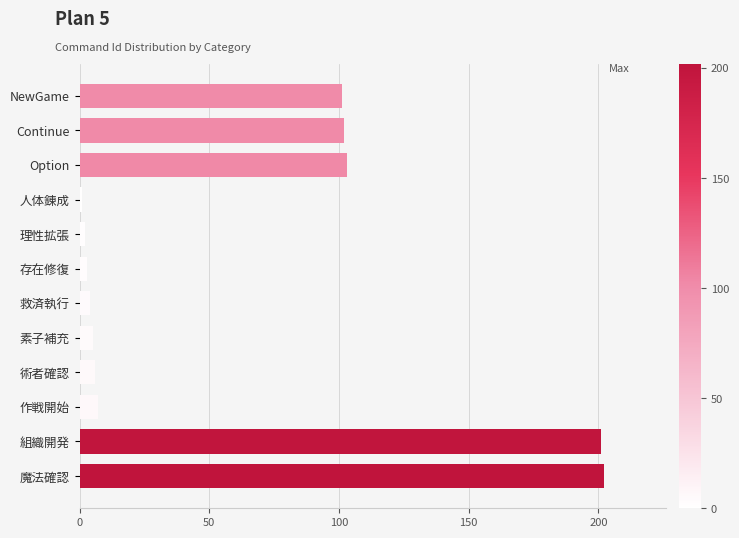

Reading top to bottom, list all the values displayed in this chart.

101	102	103	1	2	3	4	5	6	7	201	202